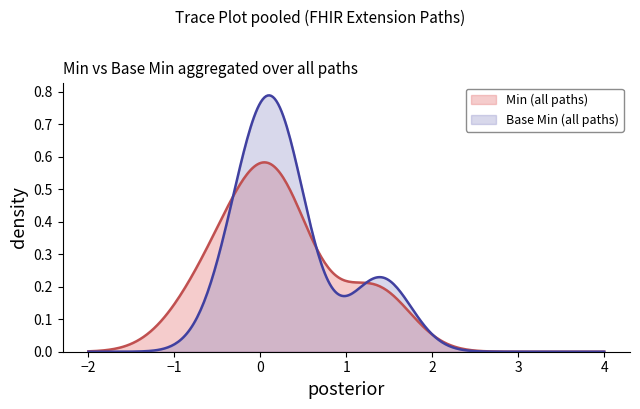

What are all the series names shown in the legend?

Min (all paths), Base Min (all paths)